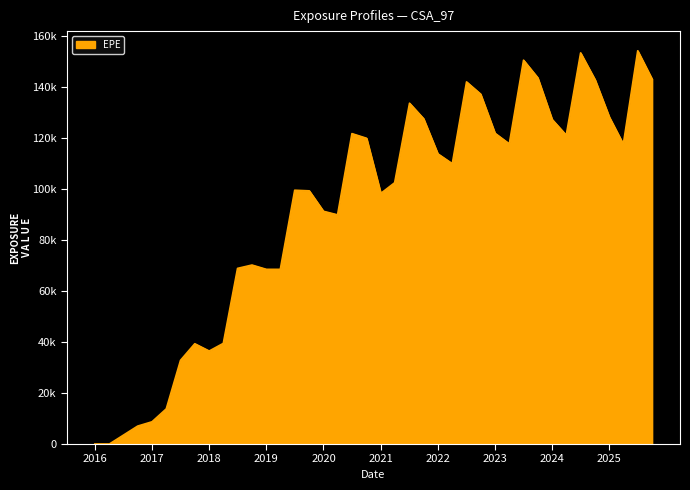

Reading left to right, what are all the values shown in this chart?

0.0	0.0	3528.7	7034.8	8733.1	13802.4	32852.0	39363.6	36506.2	39509.6	68941.0	70255.9	68567.3	68561.3	99618.8	99374.4	91349.5	89947.8	121839.0	119996.0	98386.5	102553.0	133773.0	127689.0	113902.0	110027.0	142136.0	137341.0	121972.0	117803.0	150666.0	143741.0	127362.0	121214.0	153524.0	142932.0	128309.0	117709.0	154351.0	143201.0